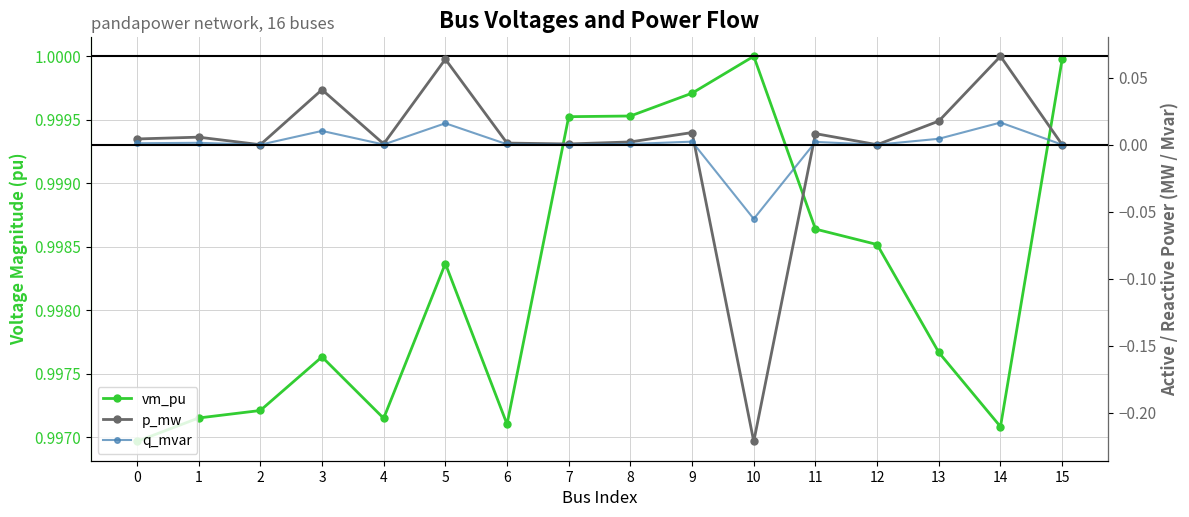

Reading left to right, list all the values displayed in this chart.

vm_pu: 1.0	1.0	1.0	1.0	1.0	1.0	1.0	1.0	1.0	1.0	1.0	1.0	1.0	1.0	1.0	1.0
p_mw: 0.0	0.0	0.0	0.0	0.0	0.1	0.0	0.0	0.0	0.0	-0.2	0.0	0.0	0.0	0.1	0.0
q_mvar: 0.0	0.0	0.0	0.0	0.0	0.0	0.0	0.0	0.0	0.0	-0.1	0.0	0.0	0.0	0.0	0.0